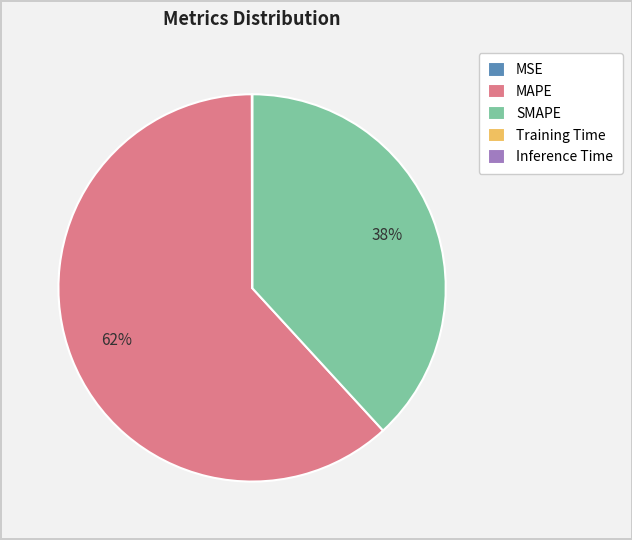

What is the majority slice?

MAPE